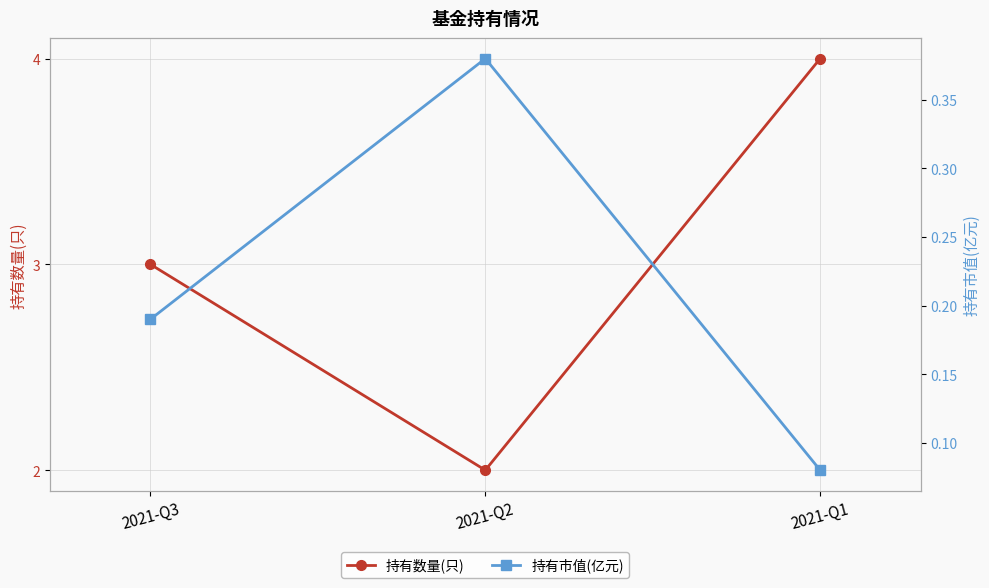

List the series in order of their peak value, highest first.

持有数量(只), 持有市值(亿元)